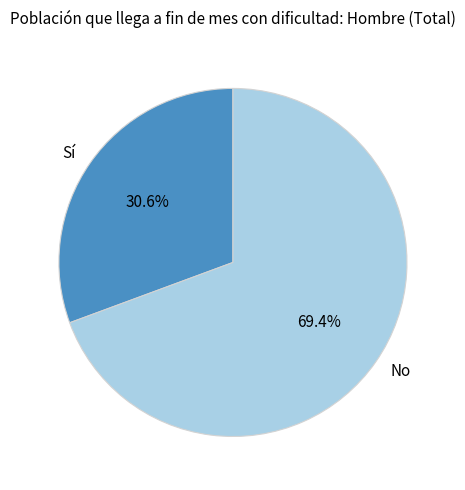

Does any single category account for the majority?

Yes